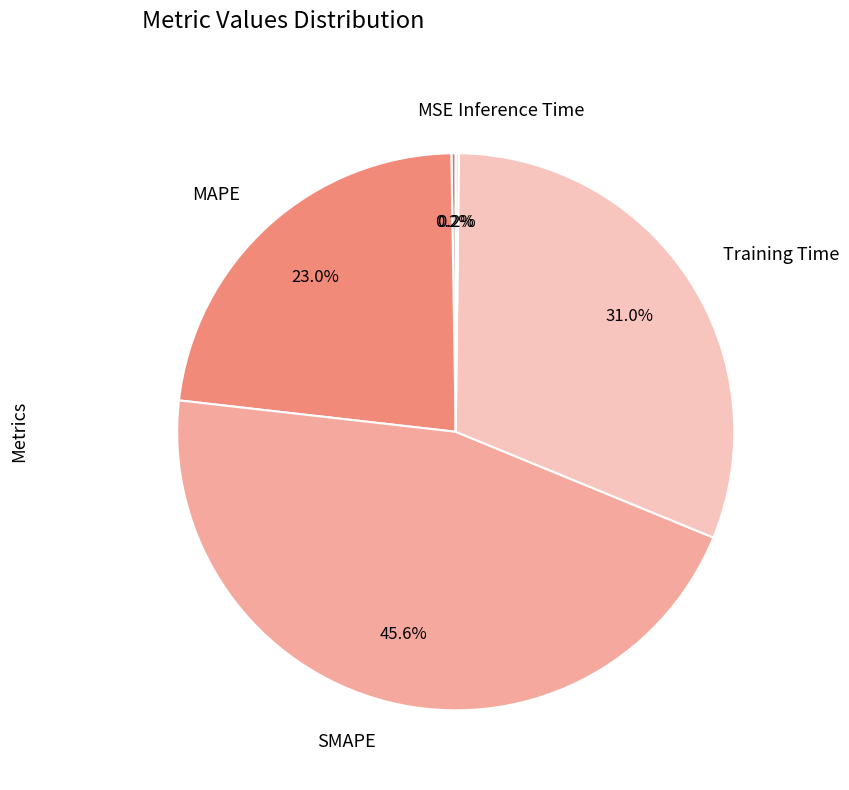

Is there a majority slice in this chart?

No